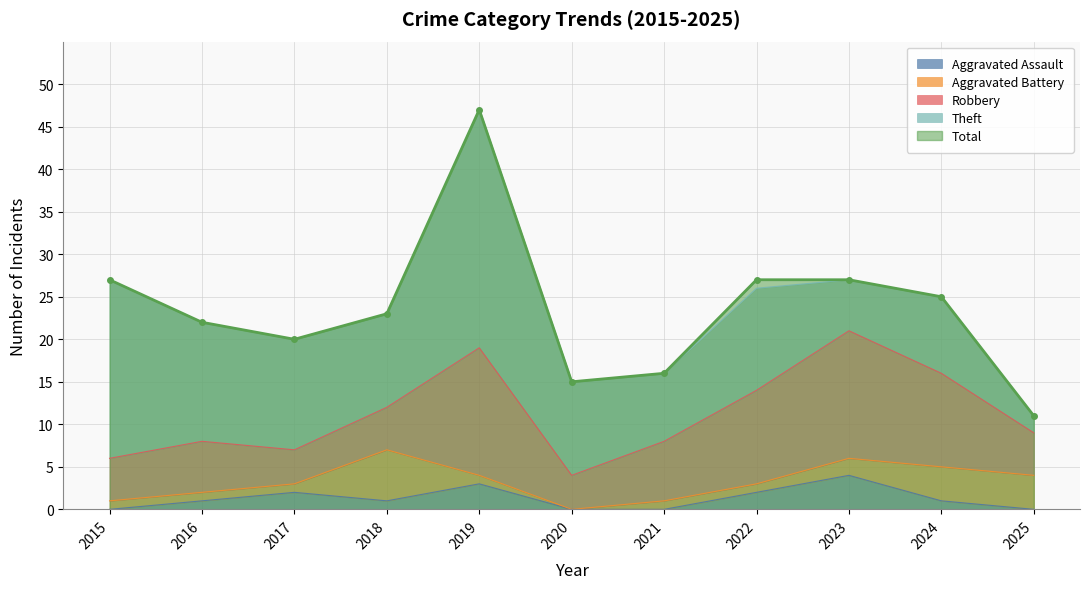

What is the difference between the Aggravated Assault values at 2023 and 2015?

4